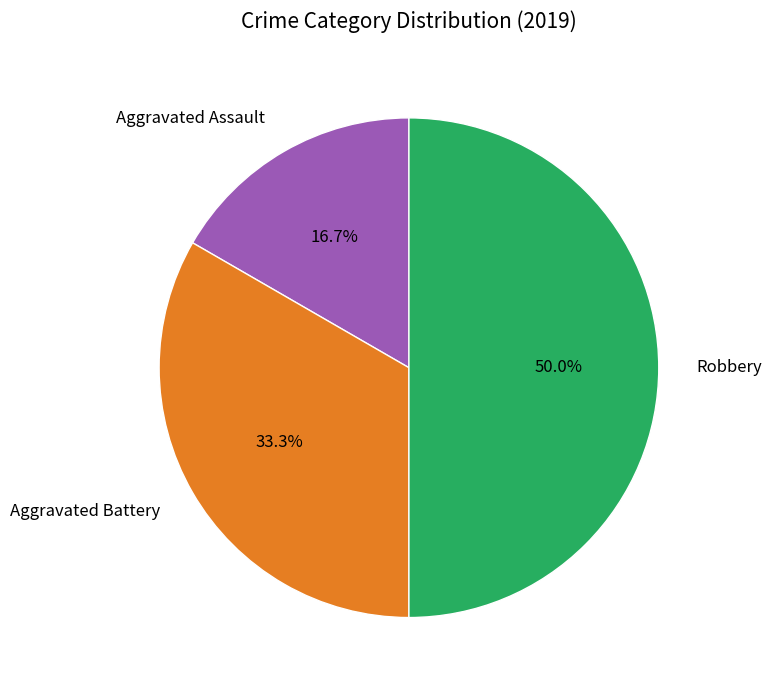

Does Aggravated Assault account for over 50% of the chart?

No